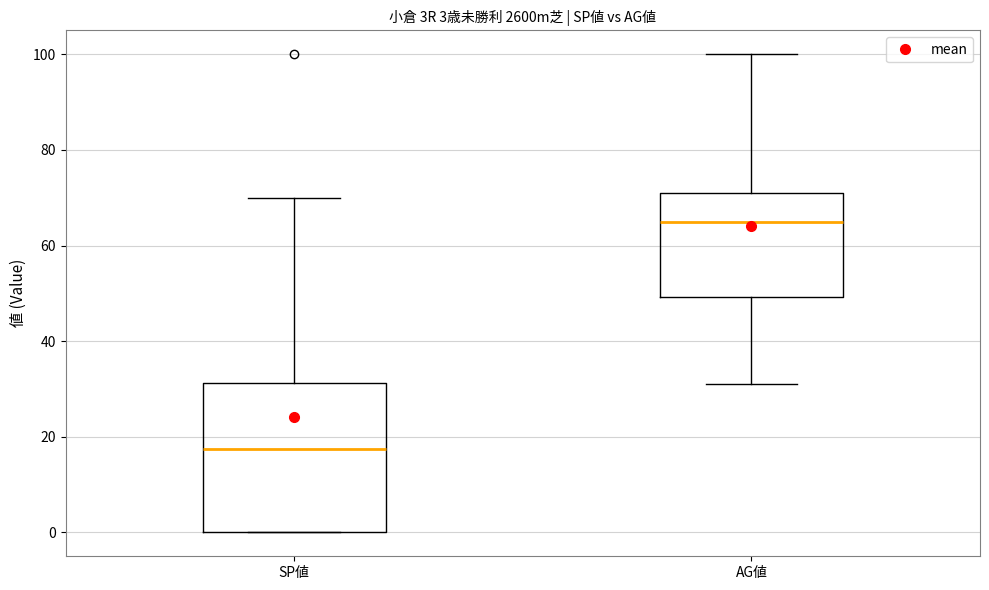

Which box is the tallest, from its lower edge to its upper edge?

SP値